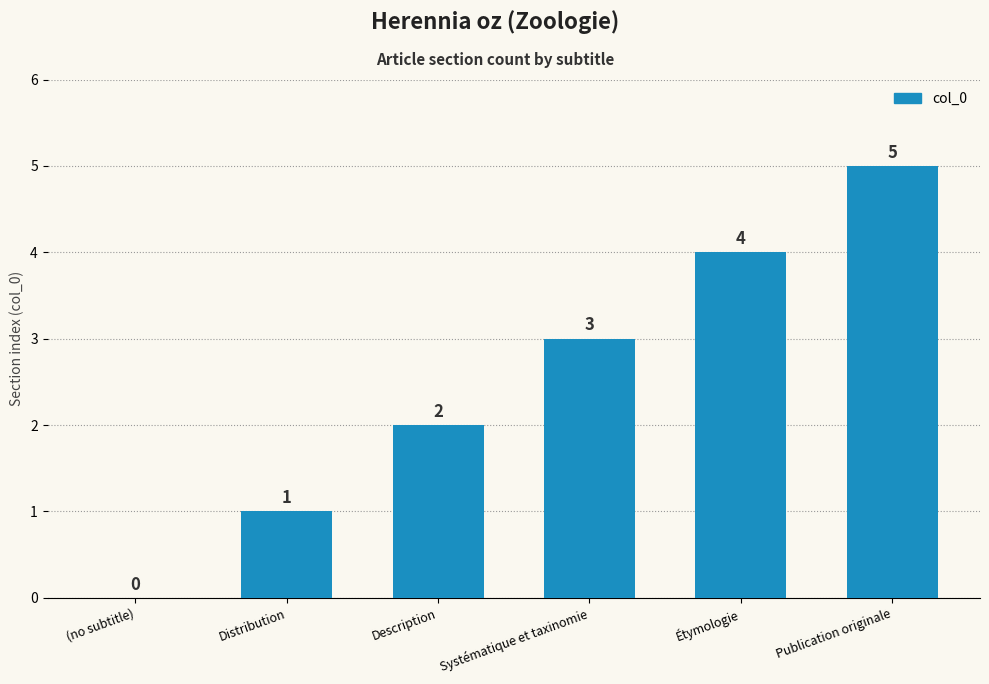

Reading left to right, extract all data points from this chart.

0	1	2	3	4	5